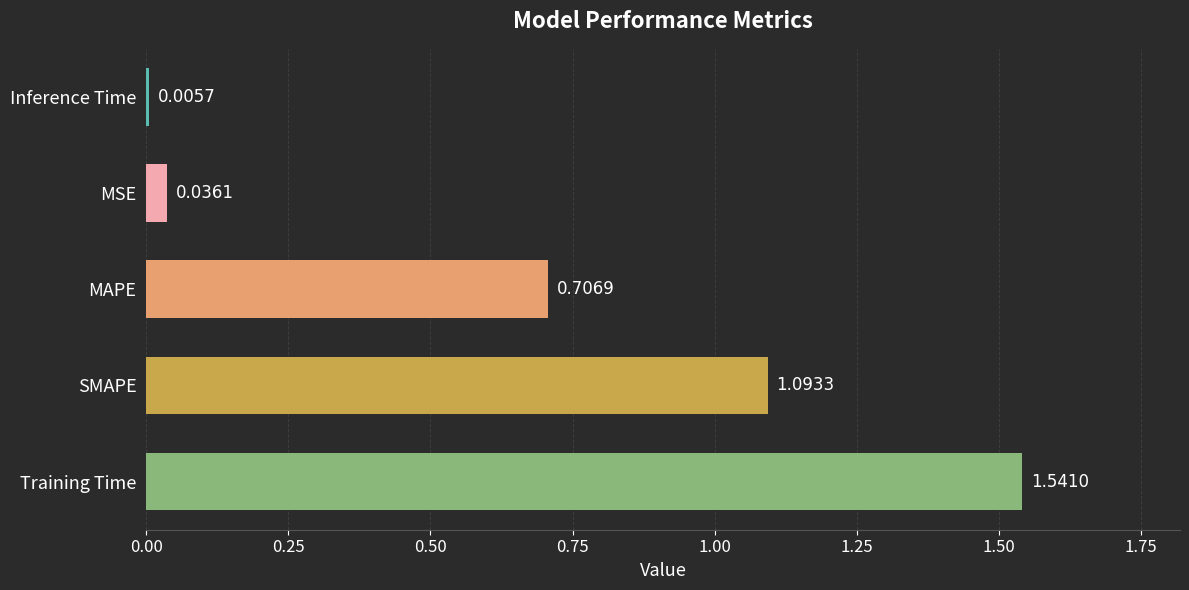

List the labels in order of value, smallest first.

Inference Time, MSE, MAPE, SMAPE, Training Time